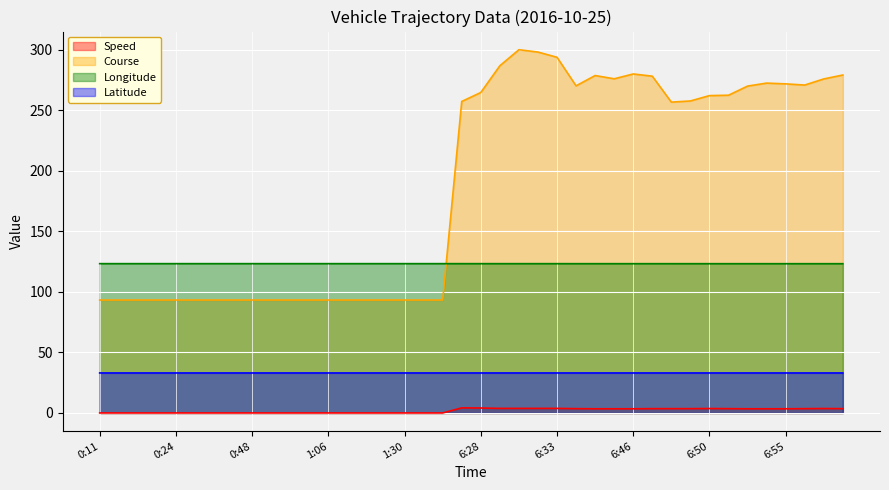

How many Speed values are between 0 and 3?

19